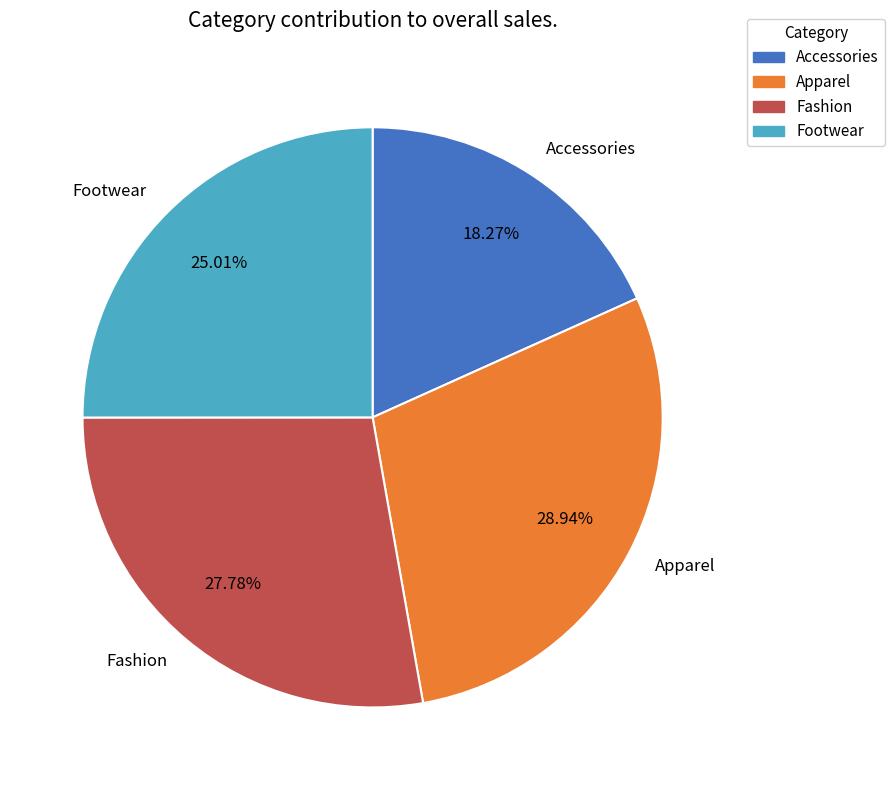

Is it true that Apparel is 29% of the pie?

True